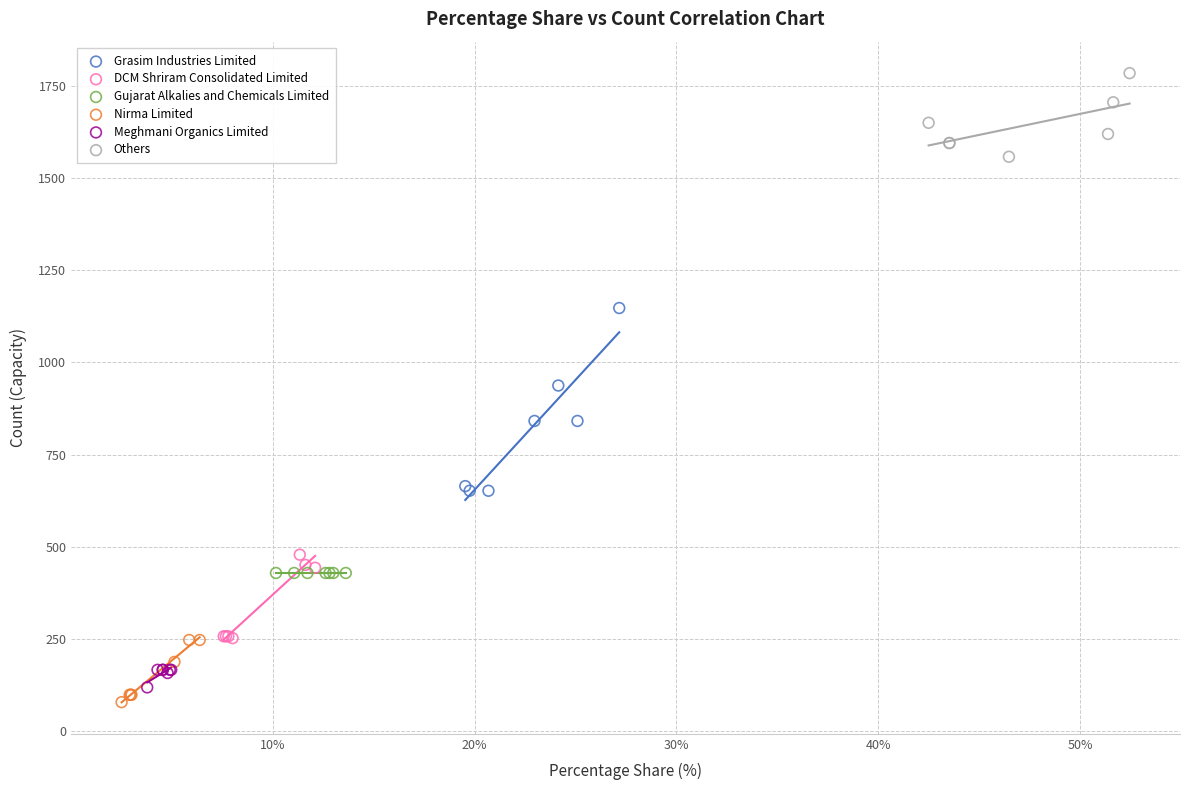

Which series reaches the maximum Y coordinate?

Others